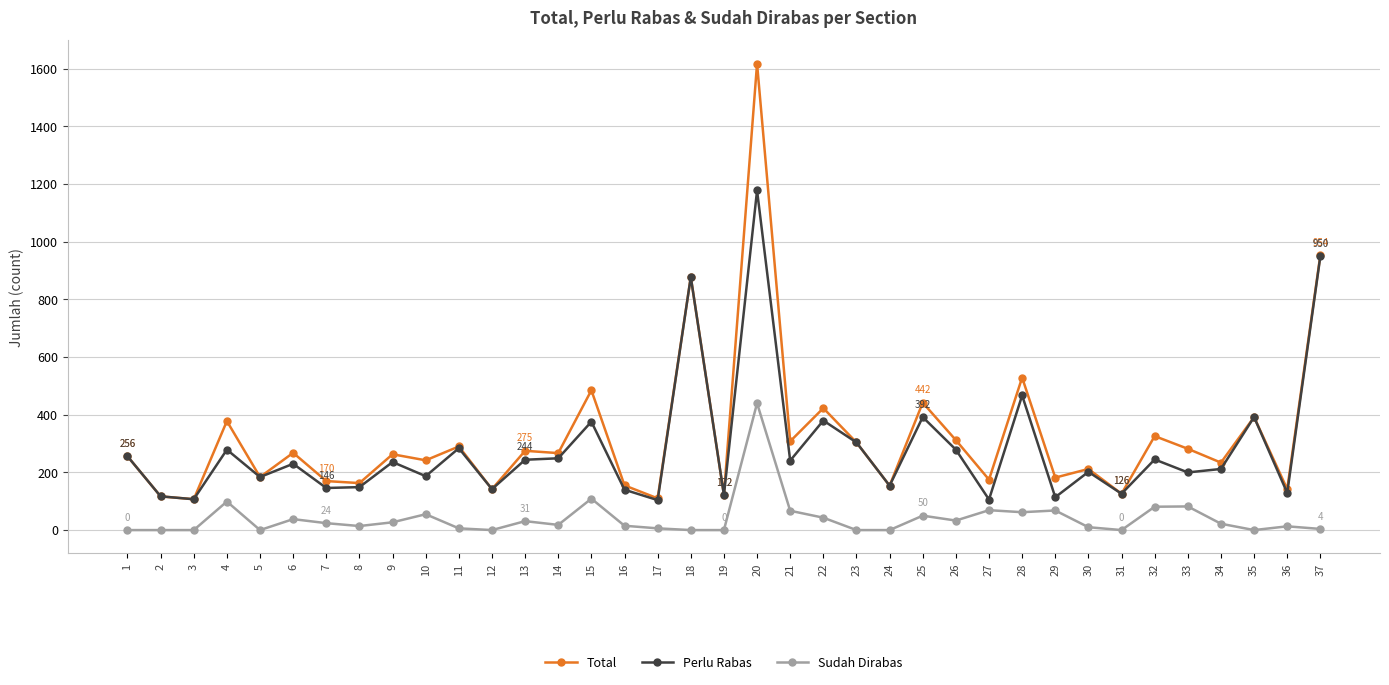

The value of Total at 26 is 312. True or false?

True